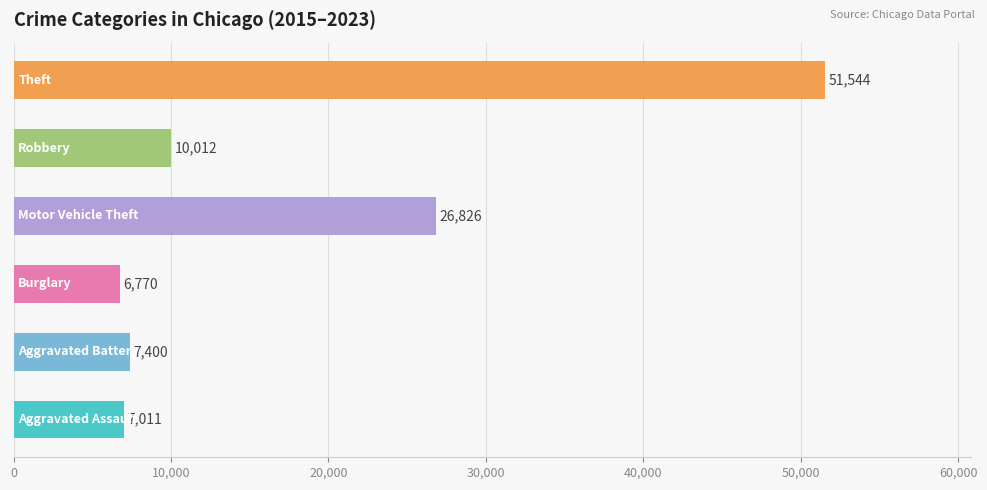

What is the minimum value shown in the chart?

6770